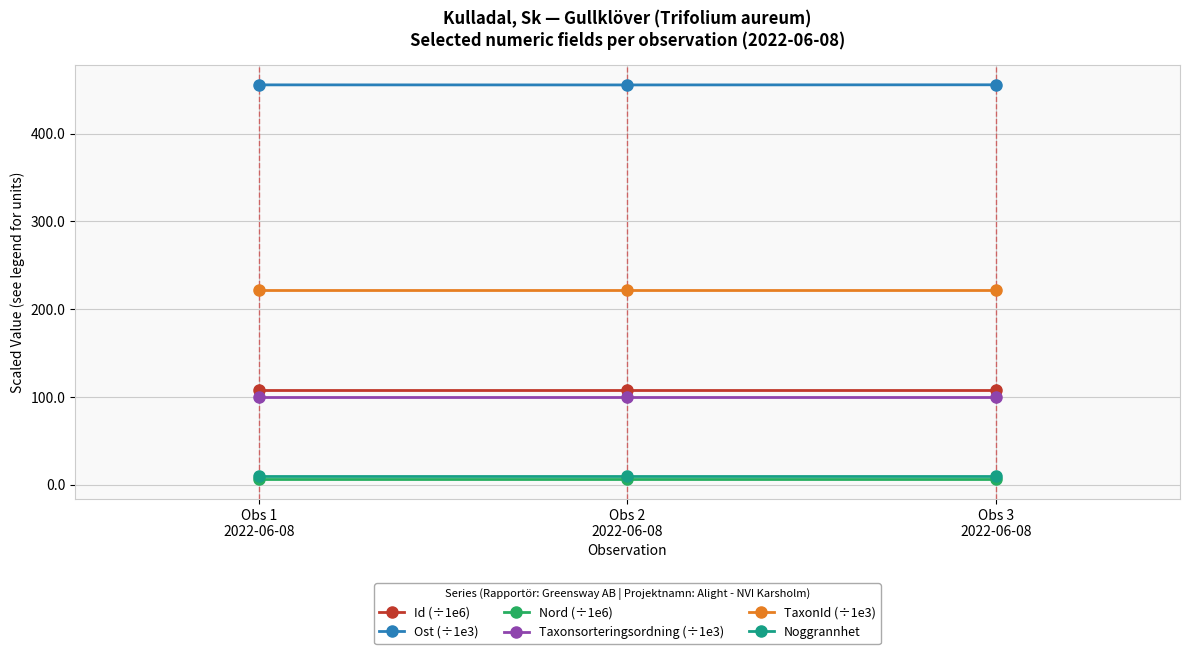

Which series has the largest total across all categories?

Ost (÷1e3)